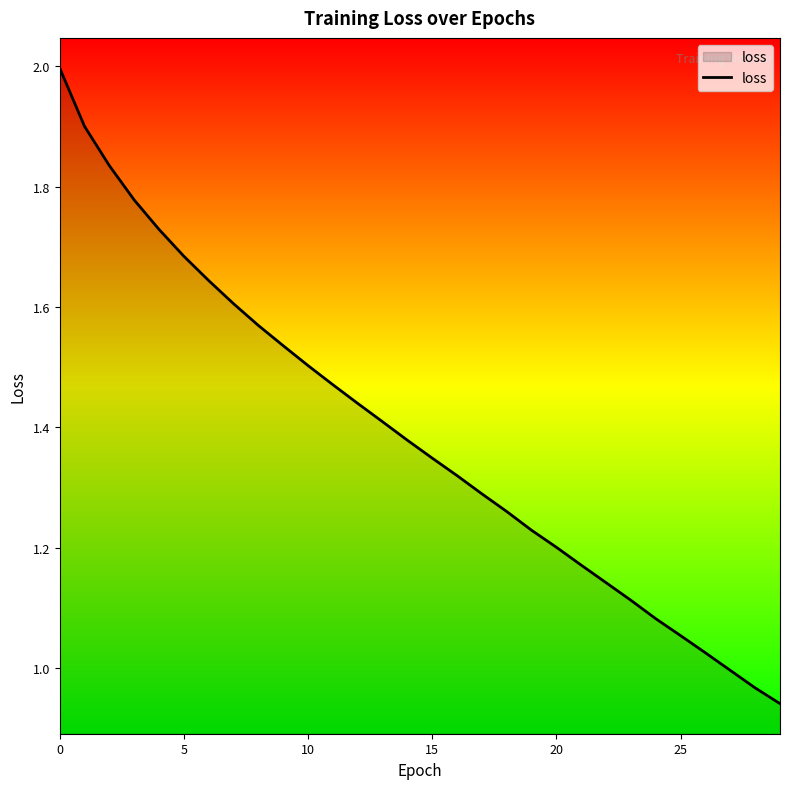

True or false: the data has more than 1 interior local peaks.

False